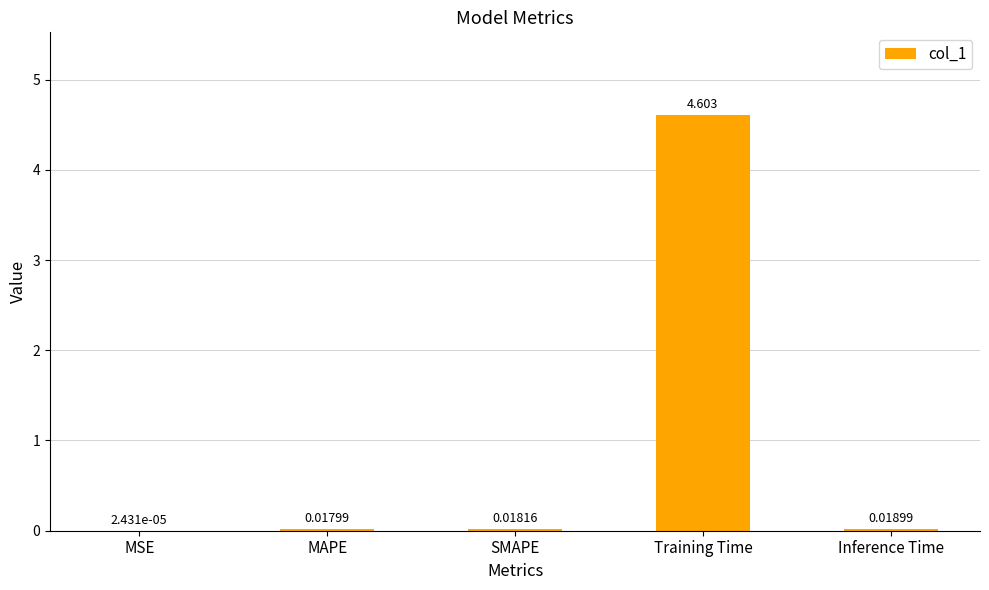

Which has a higher value, SMAPE or Training Time?

Training Time